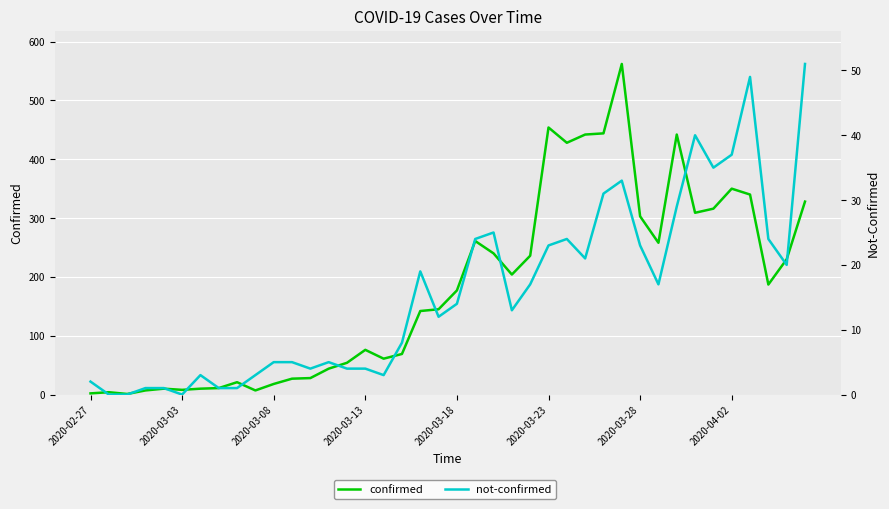

True or false: not-confirmed and confirmed cross at least once.

False